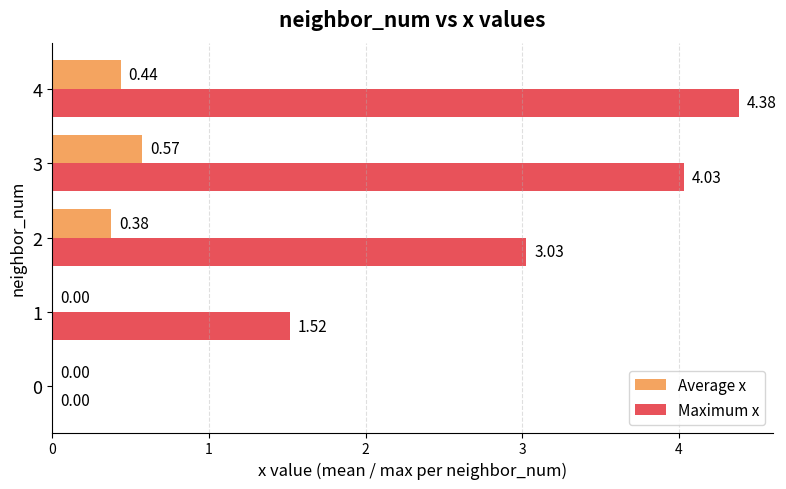

What is the total value across all series at 2?

3.4